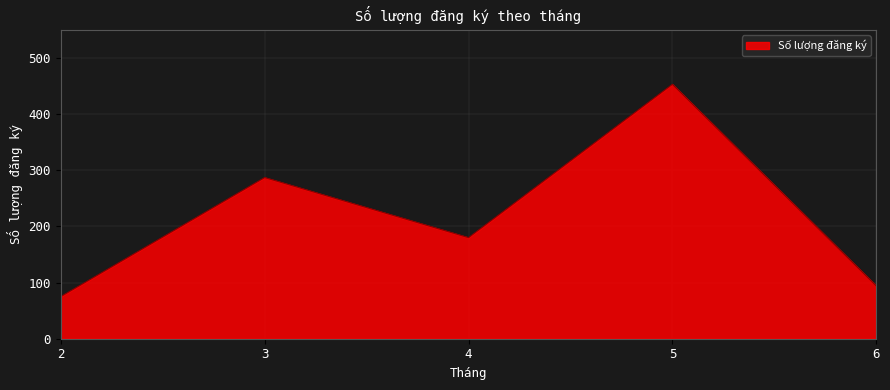

How many lines are shown in the chart?

1